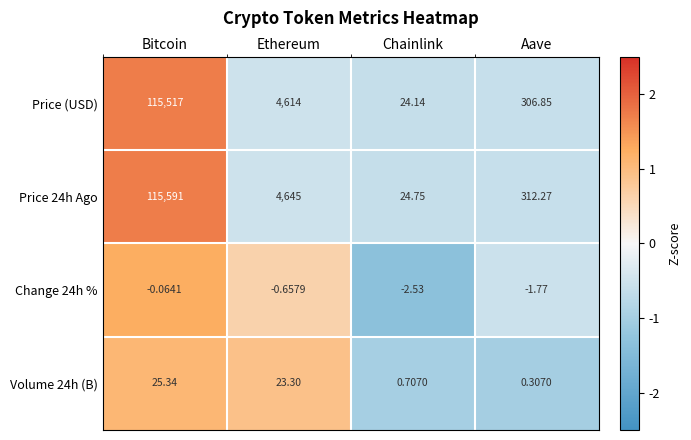

What is the greatest value displayed?

115591.0